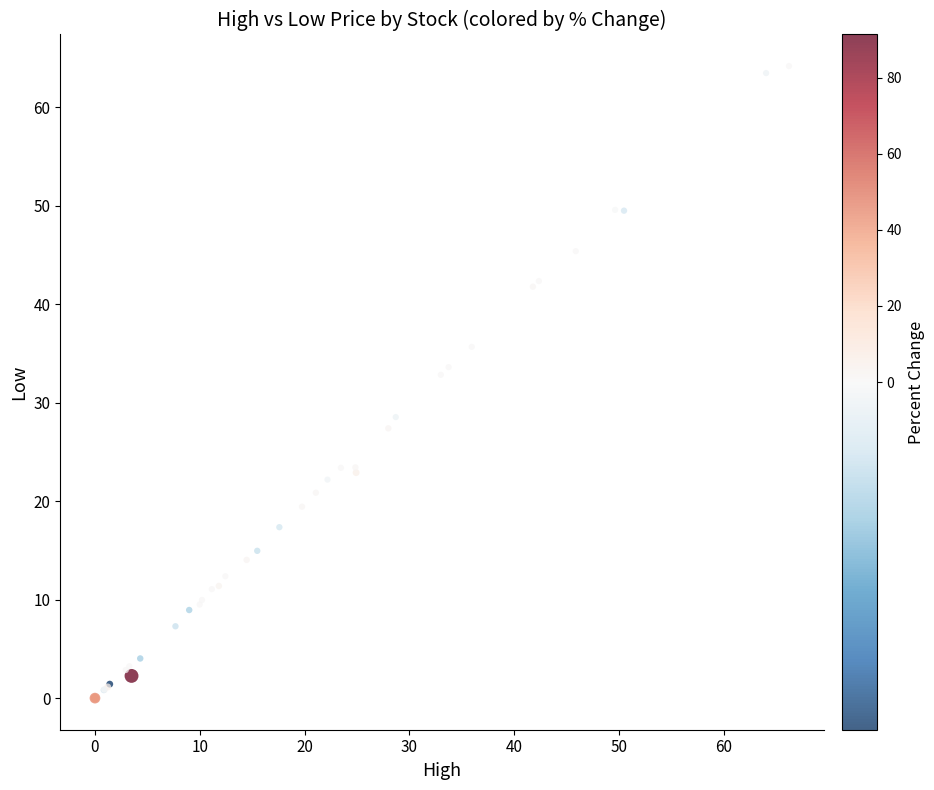

What Y value in the scatter plot is closest to 32?

32.8